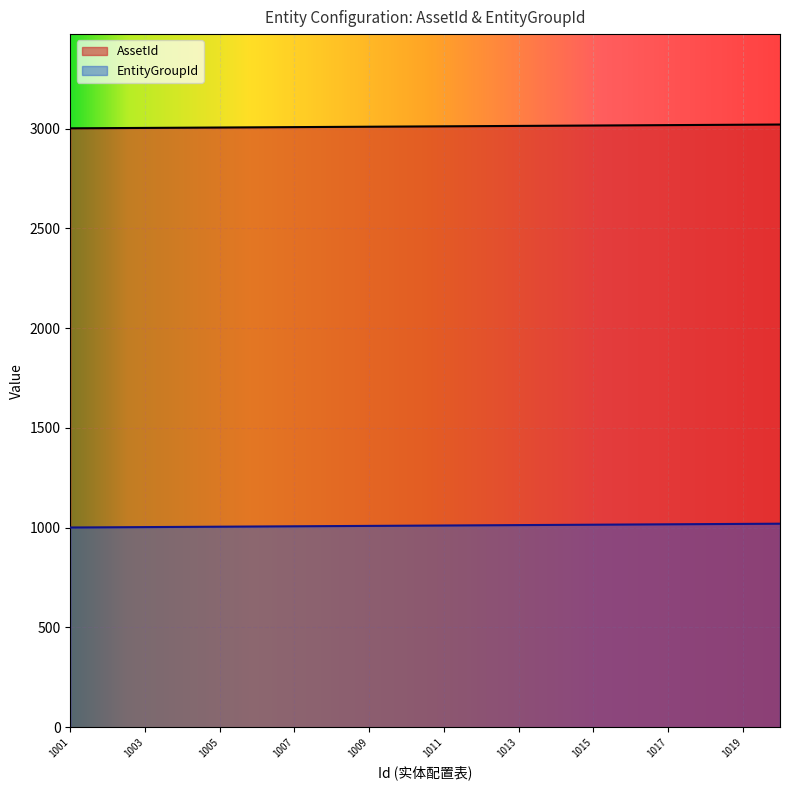

At how many categories does at least one series exceed 2723?

20